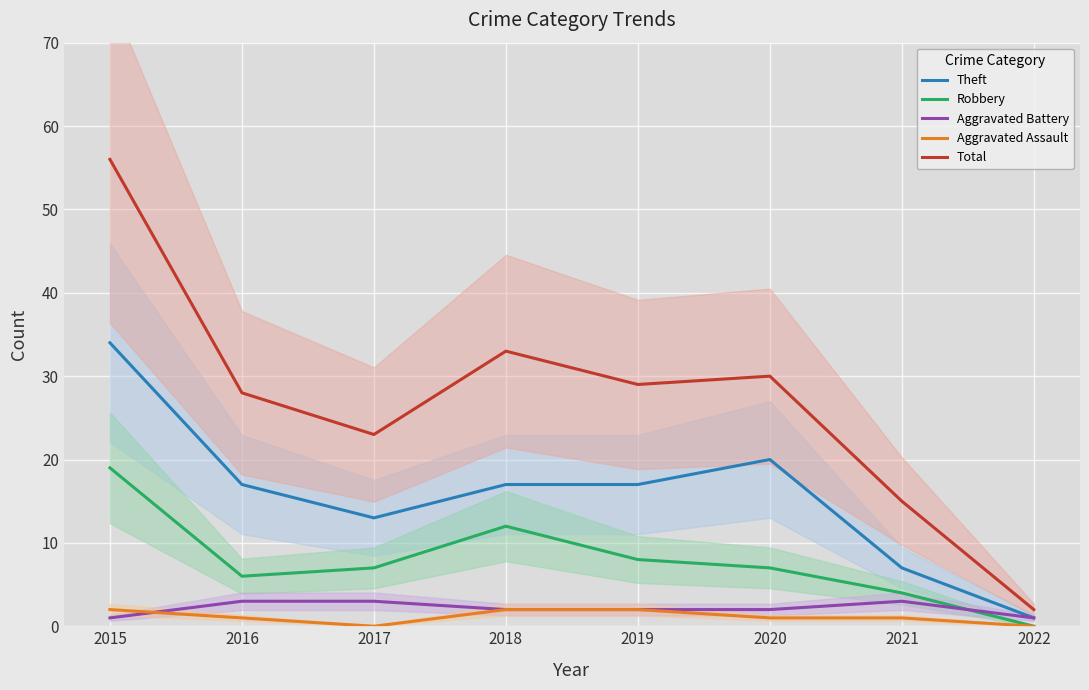

True or false: Aggravated Assault has more than 2 points higher than both neighbors.

False